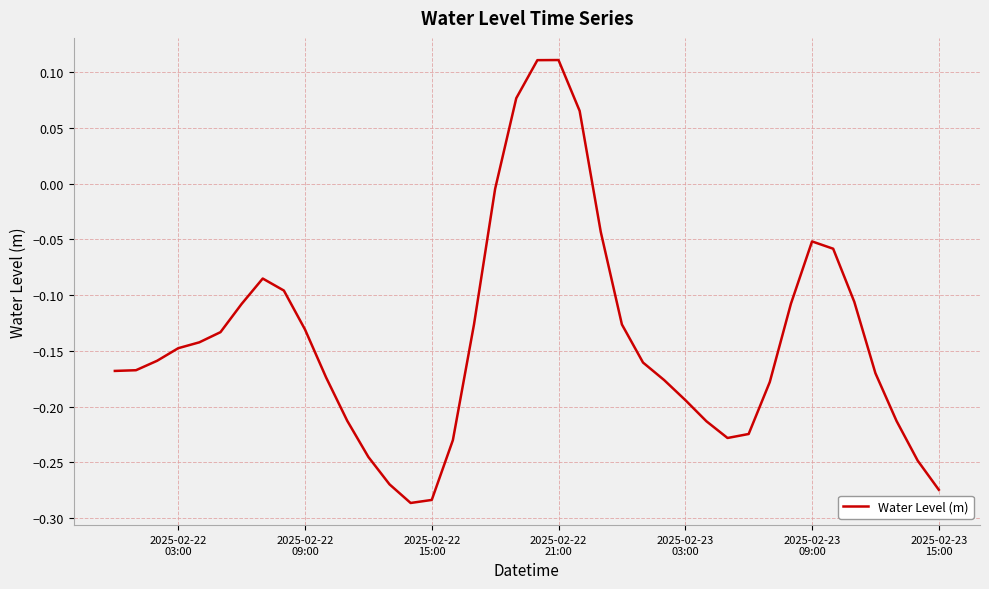

What is the difference between the maximum and minimum values?

0.4